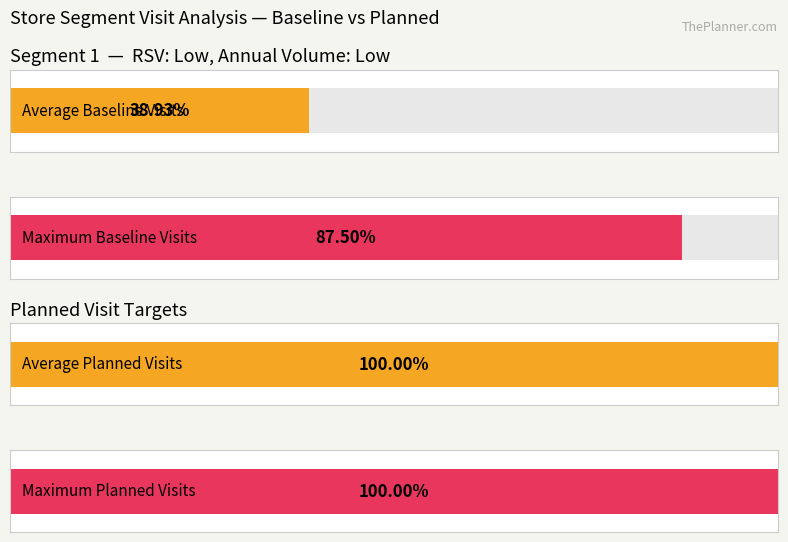

Which series has the largest range (max minus min)?

Baseline Visits